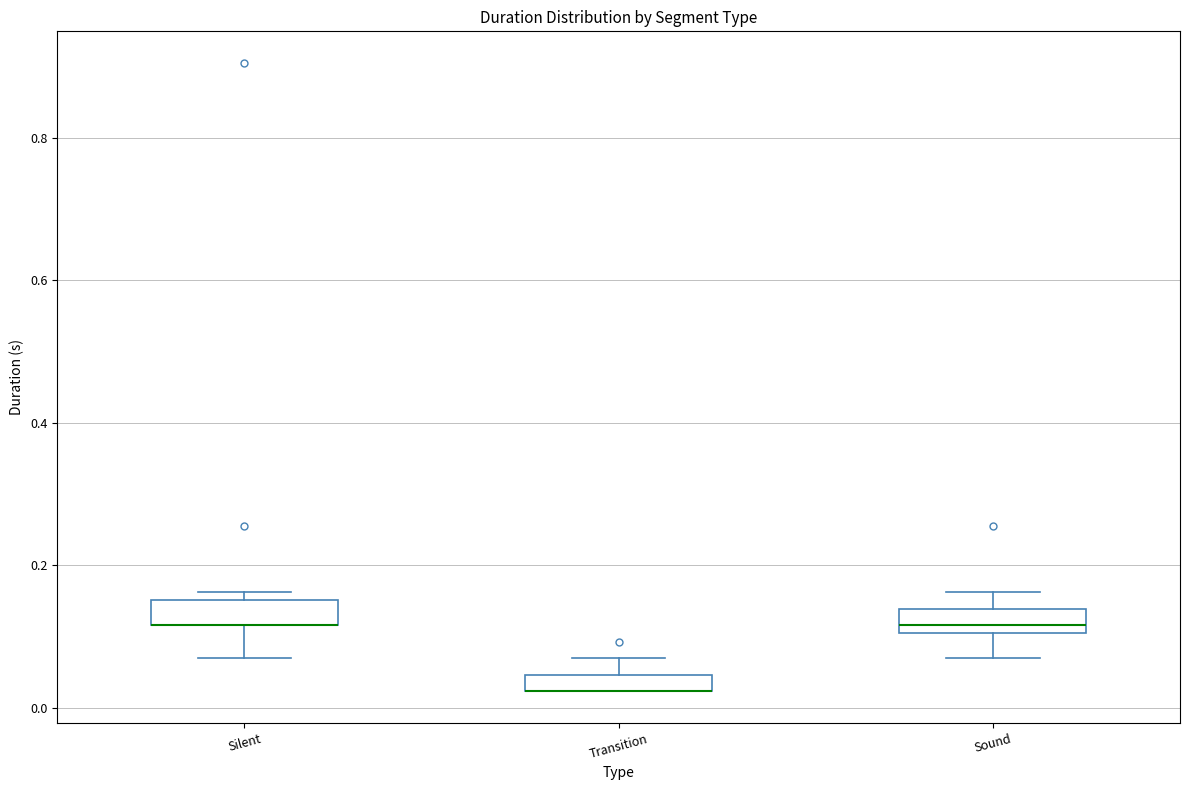

Where is the upper edge of the box for Transition on the y-axis? The values are not printed on the chart, so give them approximately, as read against the axis.

0.04